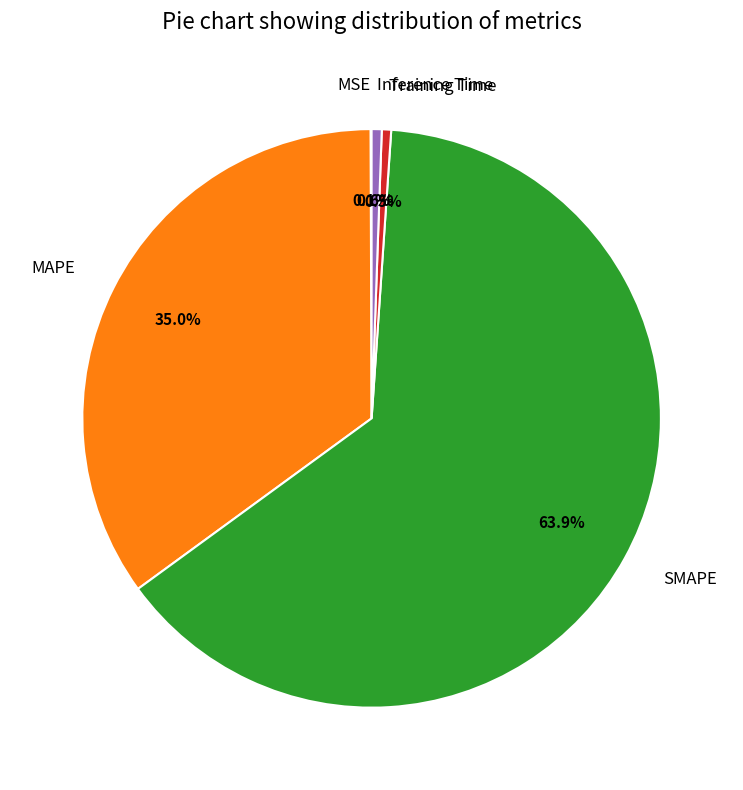

Which has a higher value, Training Time or SMAPE?

SMAPE